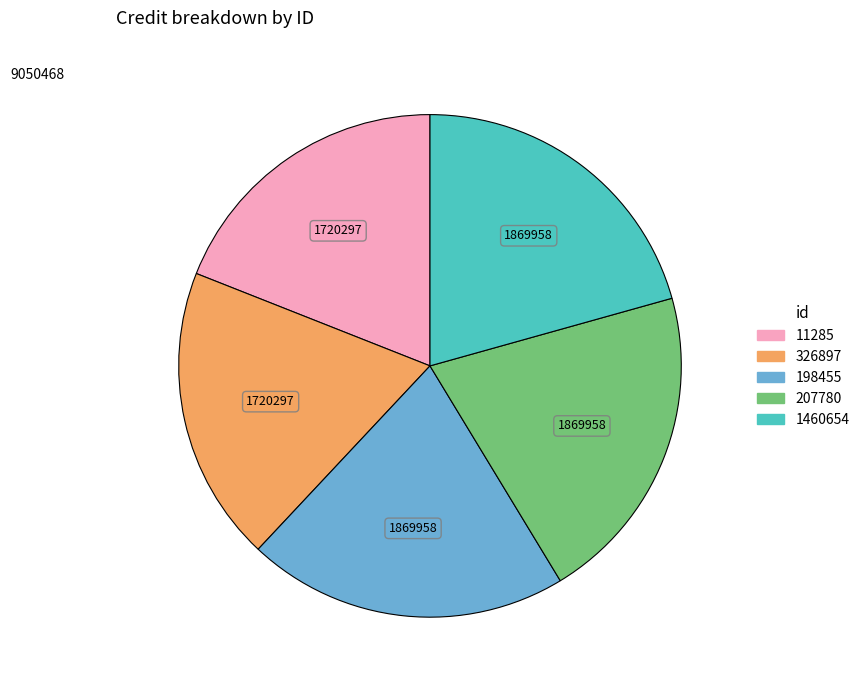

What is the ratio of the value at 207780 to the value at 11285?

1.1